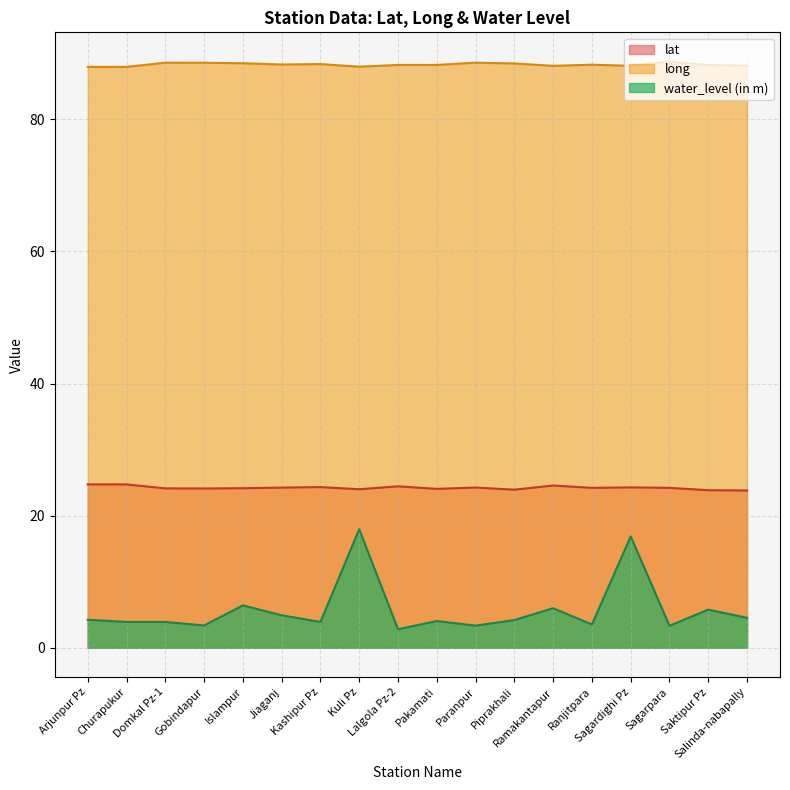

What are all the series names shown in the legend?

lat, long, water_level (in m)